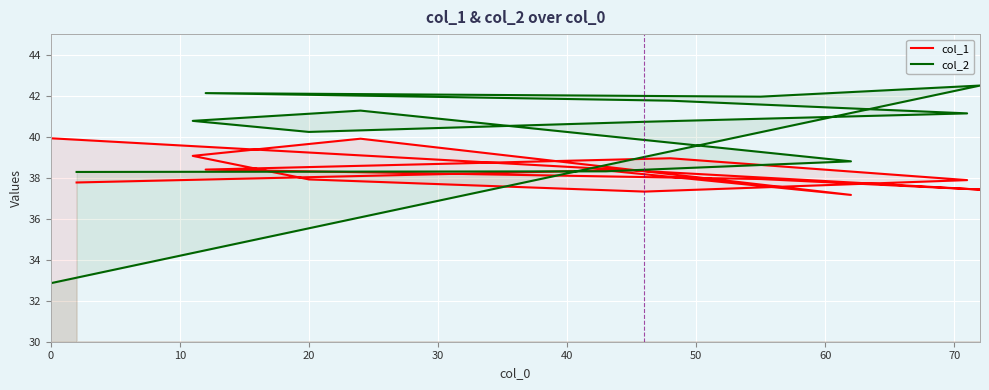

At how many categories does at least one series exceed 36?

13